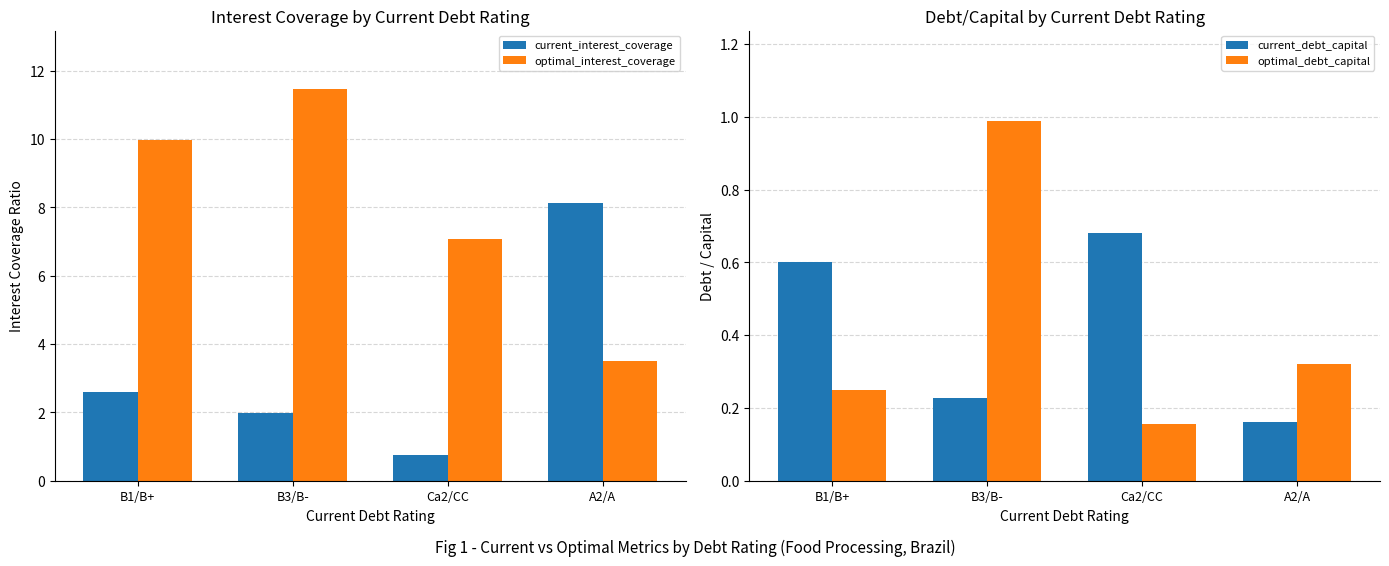

Reading right to left, transcribe all the data shown in this chart.

current_interest_coverage: A2/A=8.1	Ca2/CC=0.7	B3/B-=2.0	B1/B+=2.6
optimal_interest_coverage: A2/A=3.5	Ca2/CC=7.1	B3/B-=11.5	B1/B+=10.0
current_debt_capital: A2/A=0.2	Ca2/CC=0.7	B3/B-=0.2	B1/B+=0.6
optimal_debt_capital: A2/A=0.3	Ca2/CC=0.2	B3/B-=1.0	B1/B+=0.2